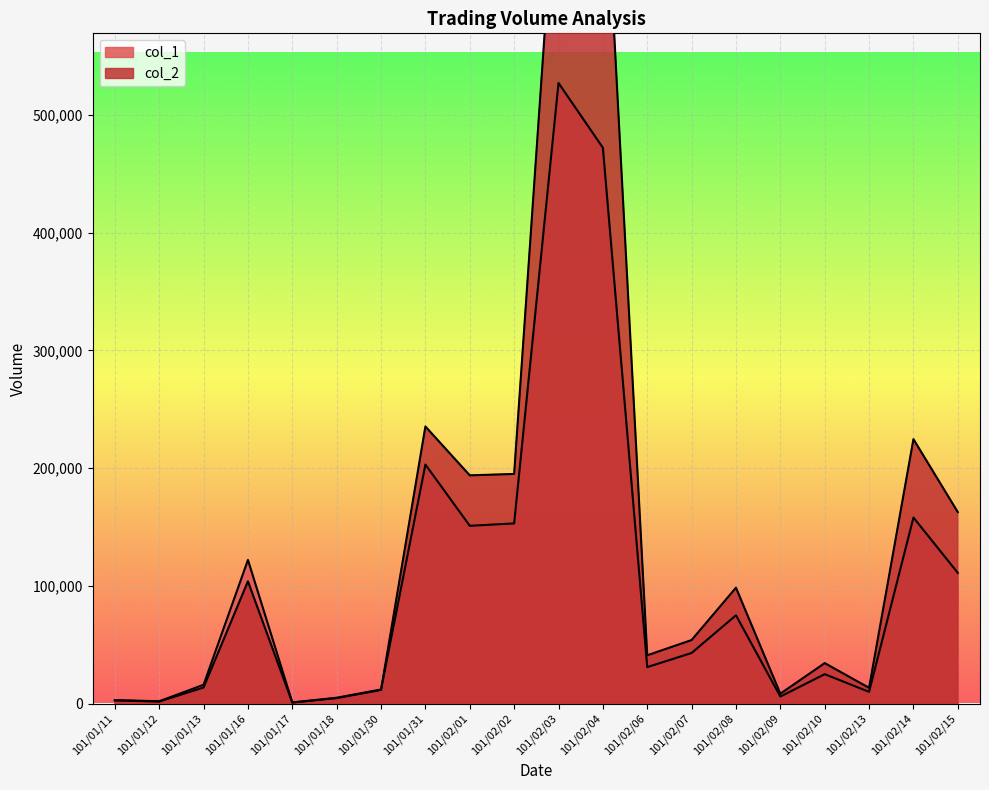

Reading left to right, transcribe all the data shown in this chart.

col_2: 2700	1760	13690	103860	910	4650	11640	235330	193830	195010	739280	749610	41030	53970	98450	8410	34400	13400	224570	162600
col_1: 3000	2000	16000	122000	1000	5000	12000	203000	151000	153000	527000	472000	31000	43000	75000	6000	25000	10000	158000	111000